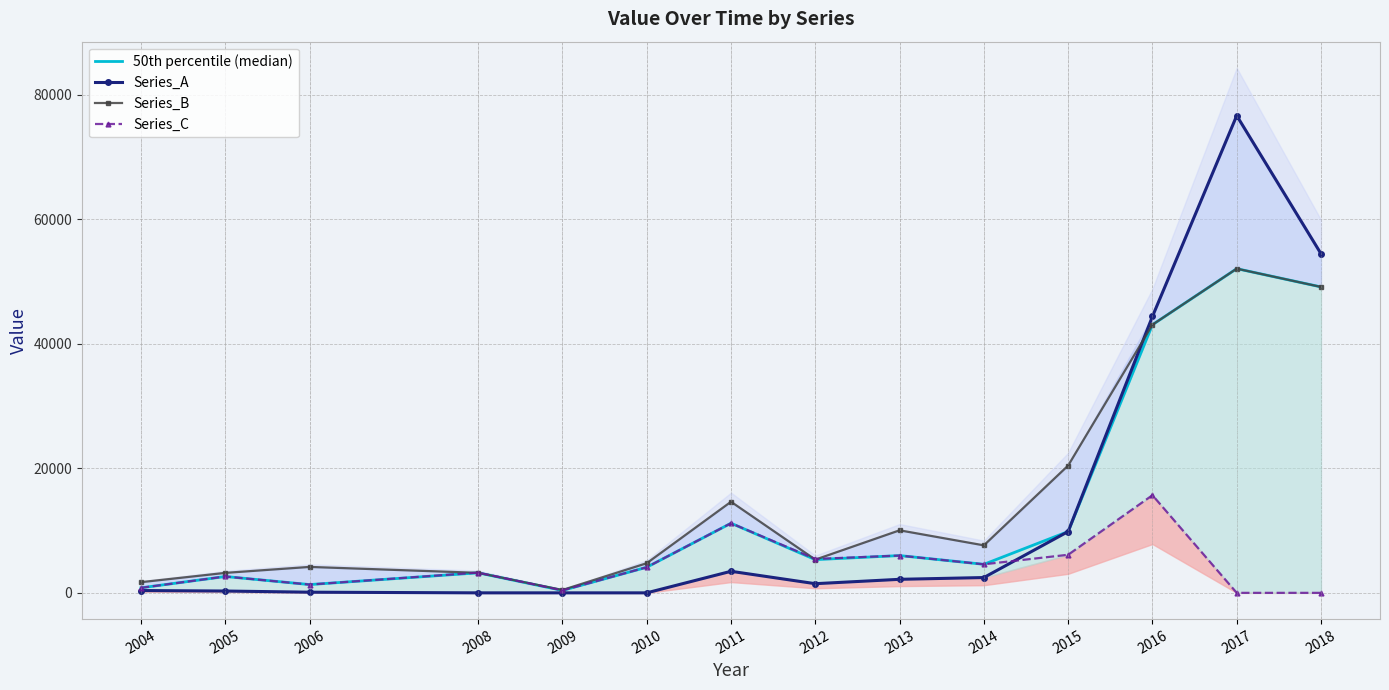

What are all the series names shown in the legend?

50th percentile (median), Series_A, Series_B, Series_C